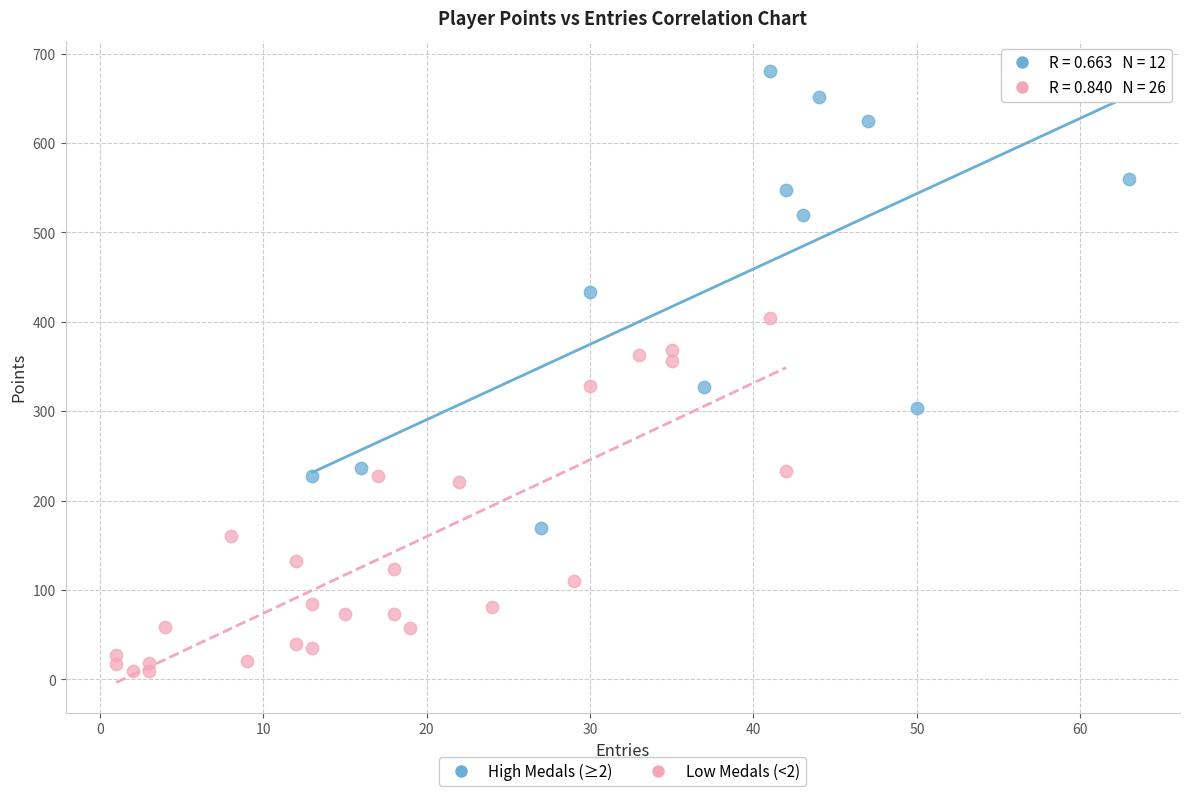

Which series reaches the minimum Y coordinate?

Low Medals (<2)